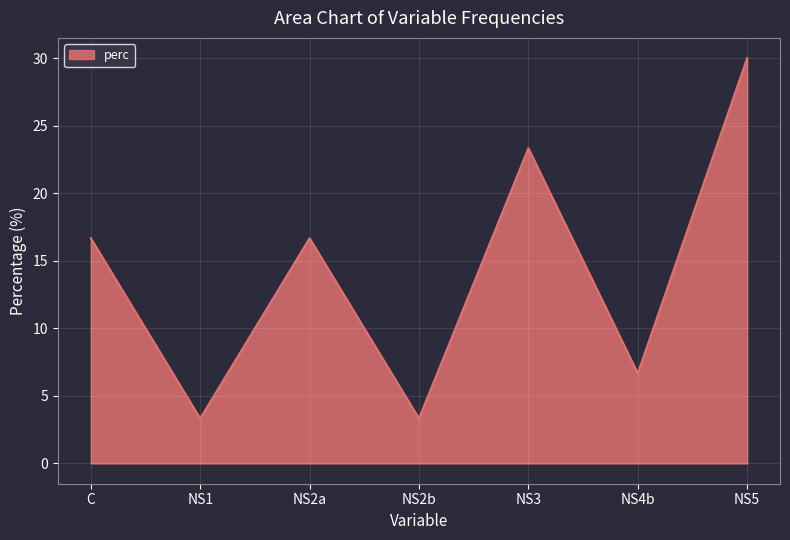

What is the minimum value shown in the chart?

3.3